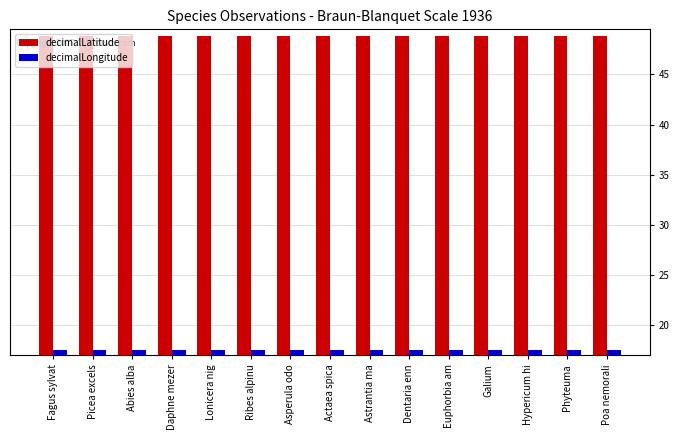

Read the decimalLongitude value at Ribes alpinu.

17.5